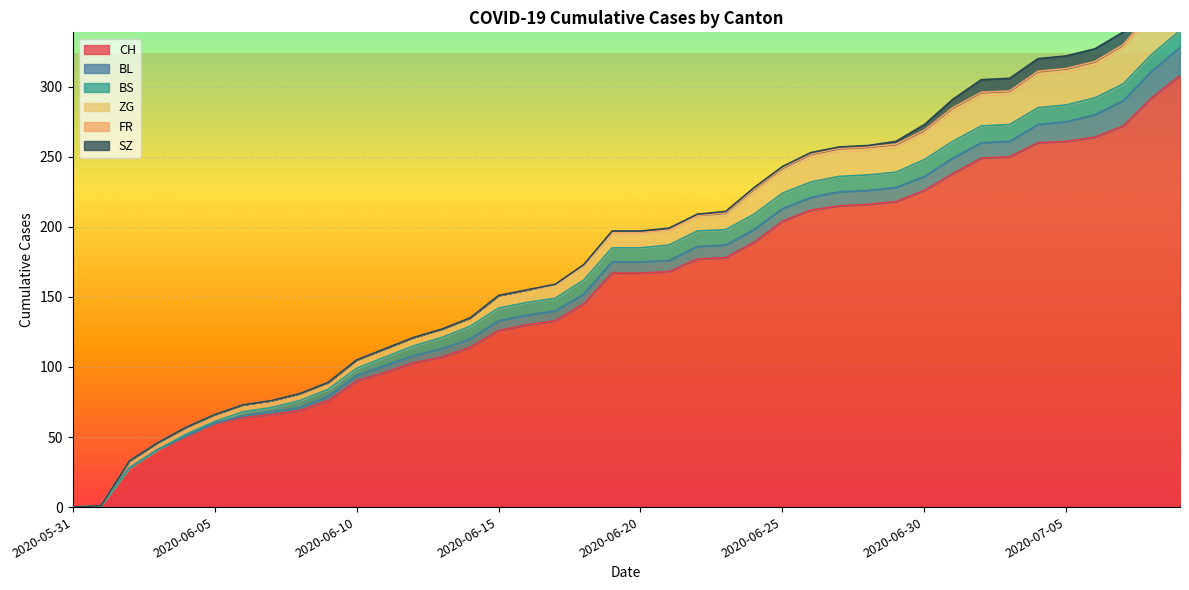

Which series has the widest spread of values?

CH